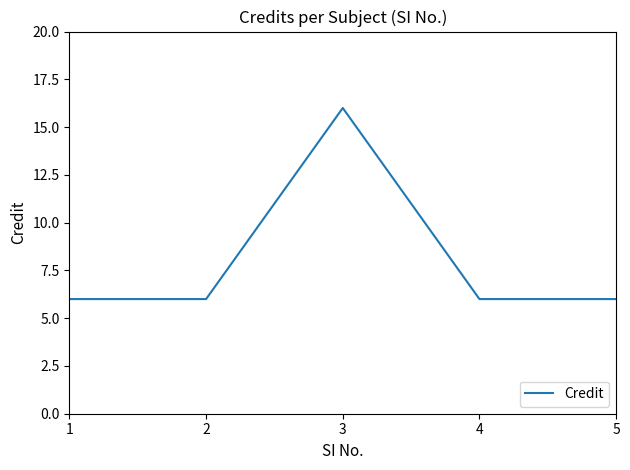

Reading right to left, transcribe all the data shown in this chart.

5=6	4=6	3=16	2=6	1=6